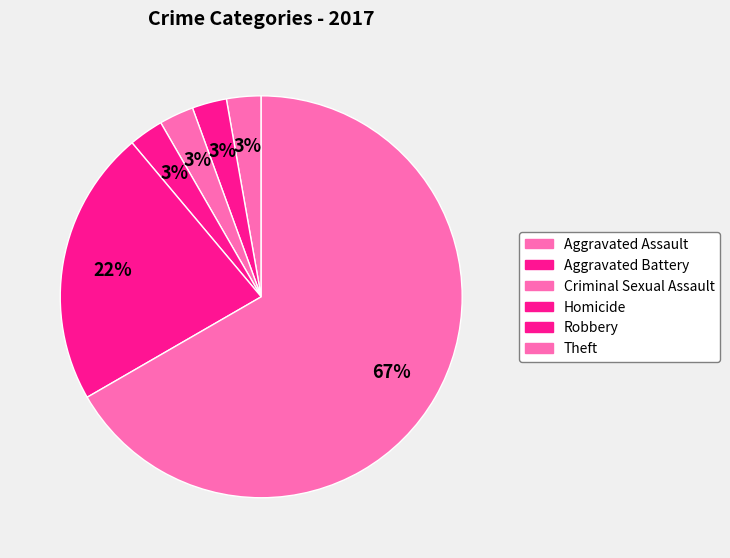

Which slice represents more than half of the pie?

Theft